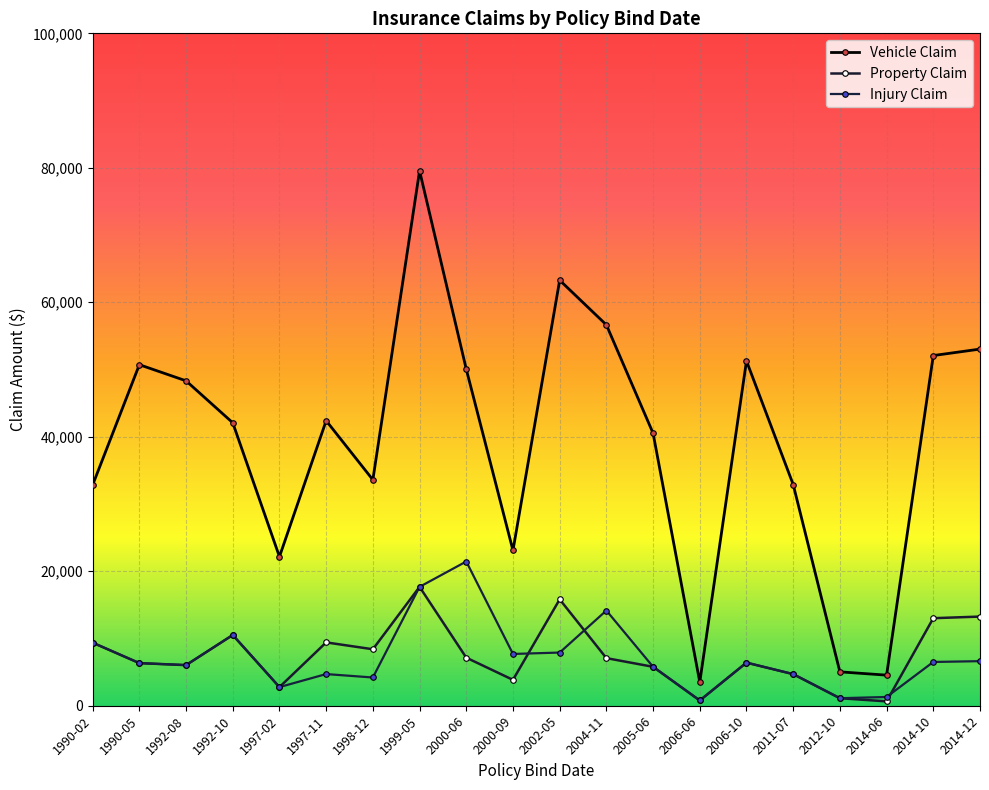

How many data points in Property Claim are less than 7080?

10